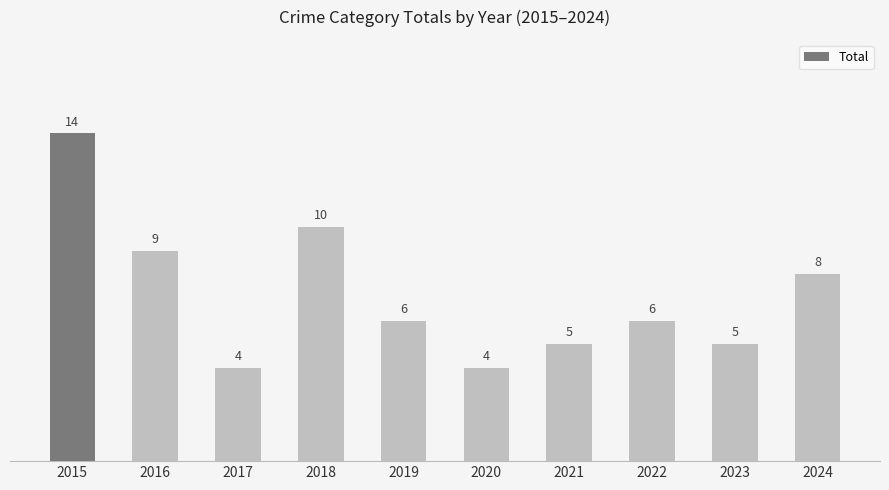

What is the ratio of the value at 2017 to the value at 2021?

0.8